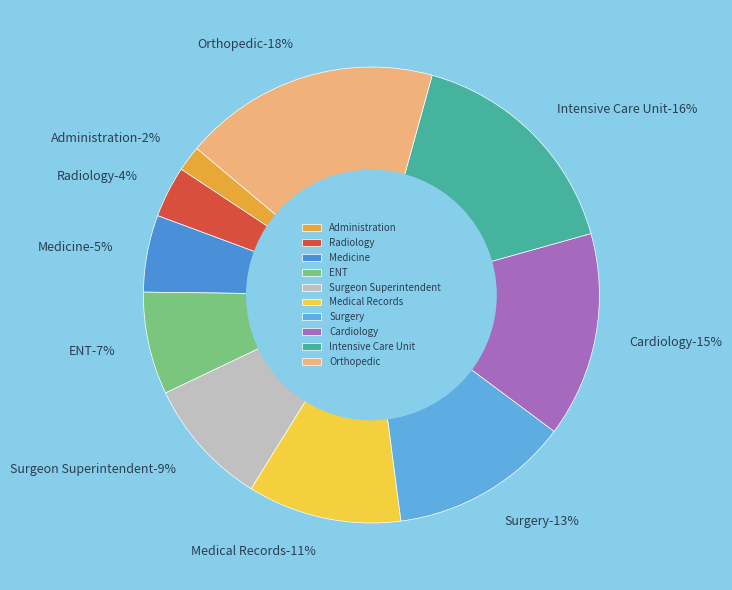

What is the largest slice in the pie chart?

Orthopedic